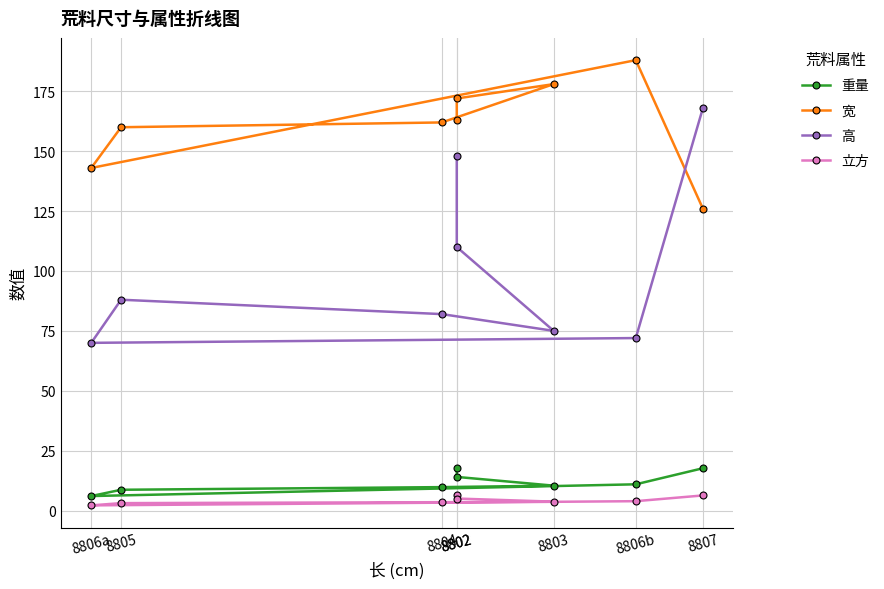

True or false: 高 and 立方 intersect in this chart.

False